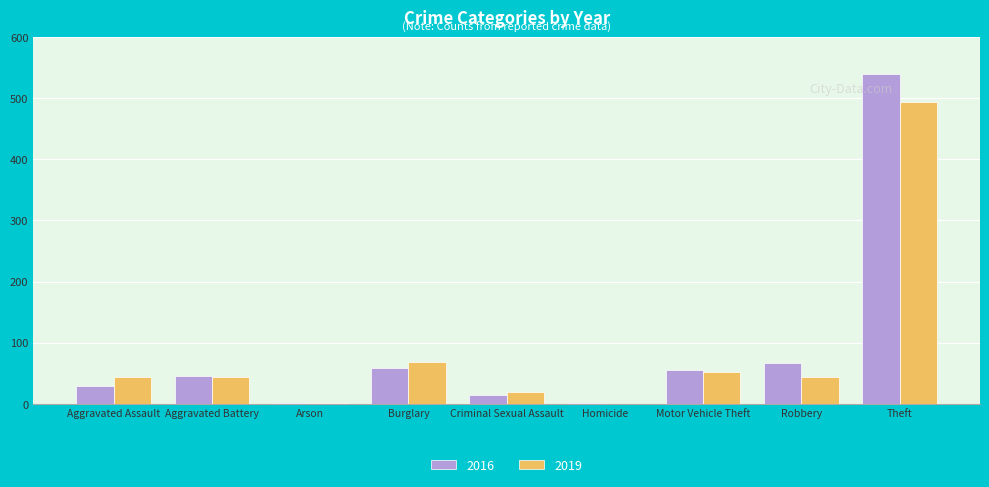

What is the sum of all 2019 values?

766